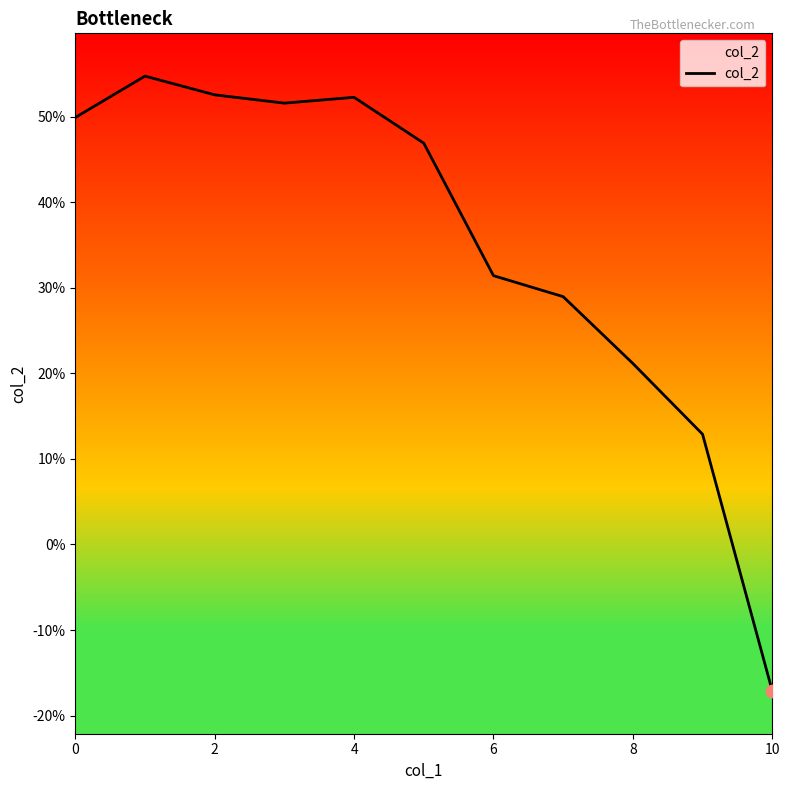

Which has a higher value, 10 or 10?

10